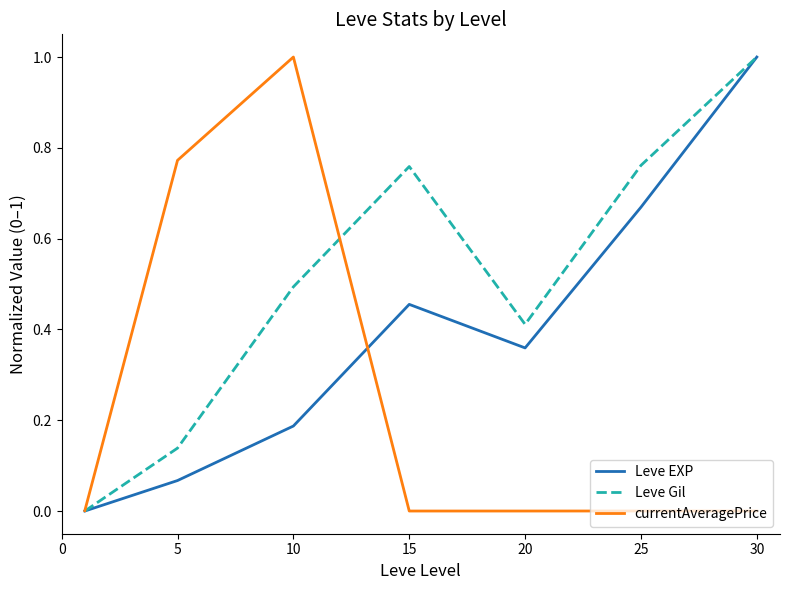

What is the maximum value shown in the chart?

1.0